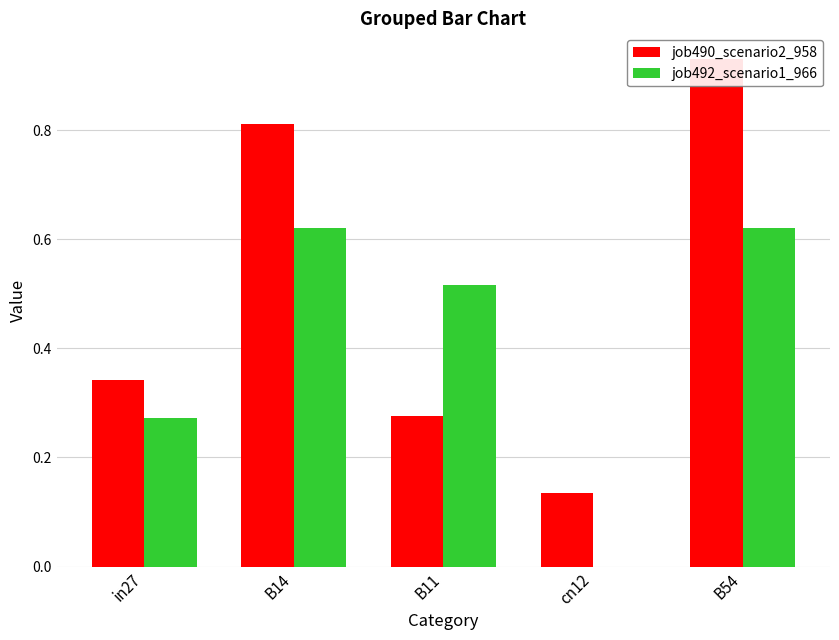

Rank the categories by job490_scenario2_958 value from lowest to highest.

cn12, B11, in27, B14, B54